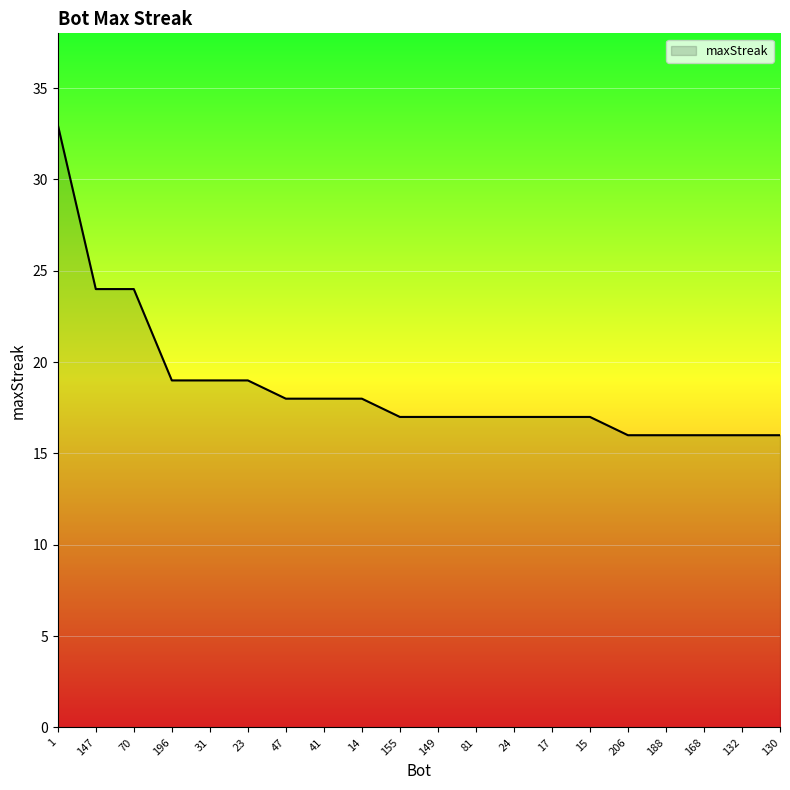

The value at 17 is 17. True or false?

True